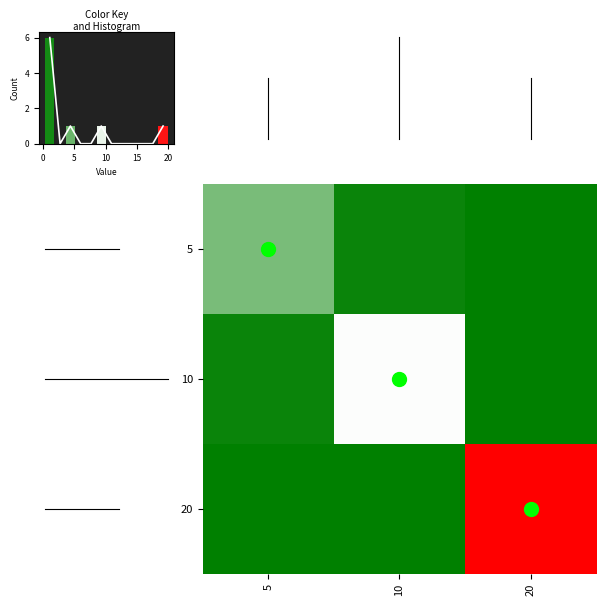

What is the difference between the maximum and minimum values in the 10 series?

9.7